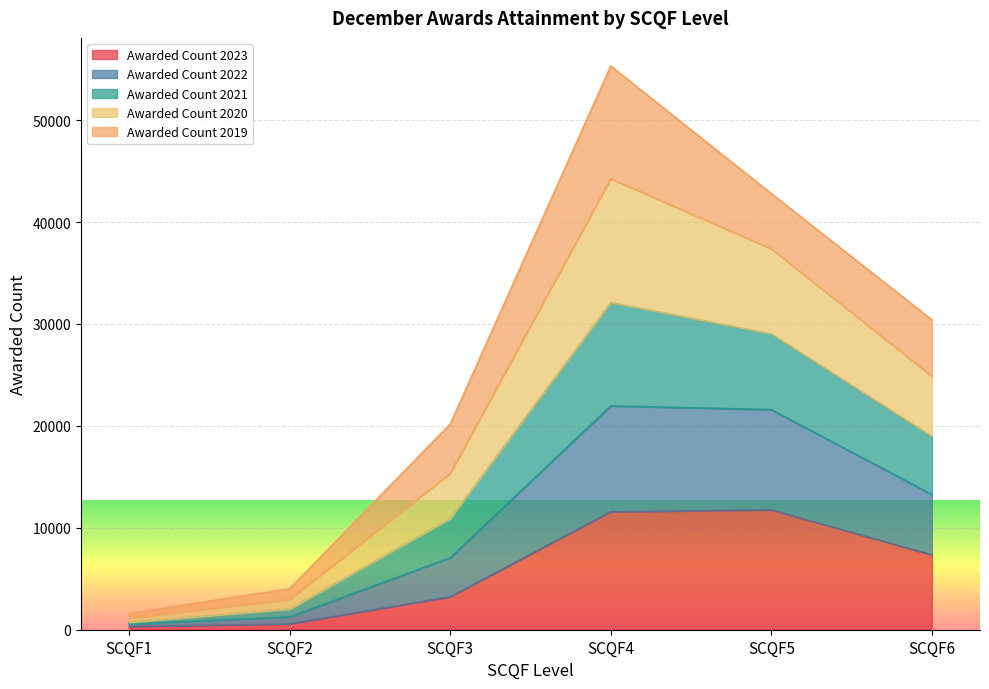

Which series has the widest spread of values?

Awarded Count 2021